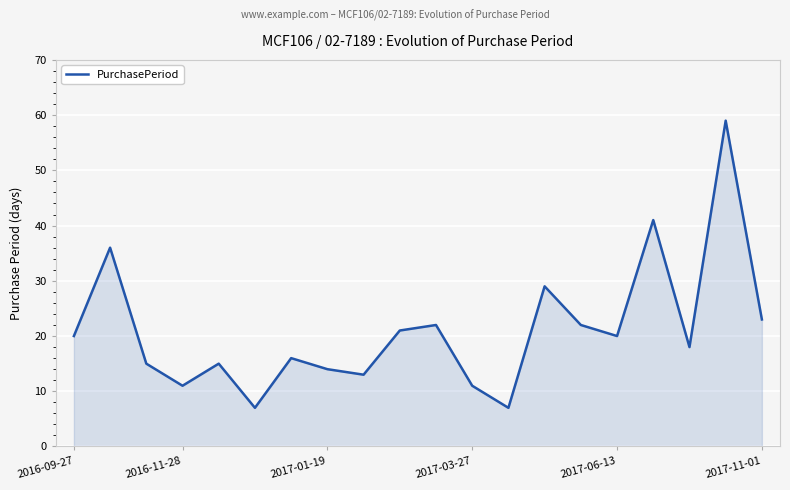

What is the greatest value displayed?

59